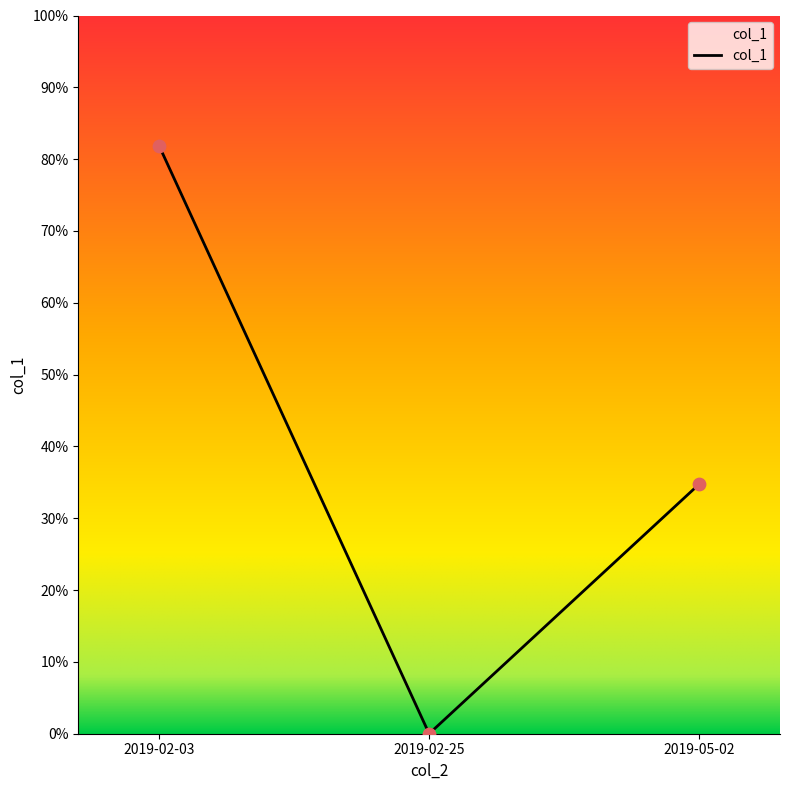

Which has a higher value, 2019-05-02 or 2019-02-25?

2019-05-02